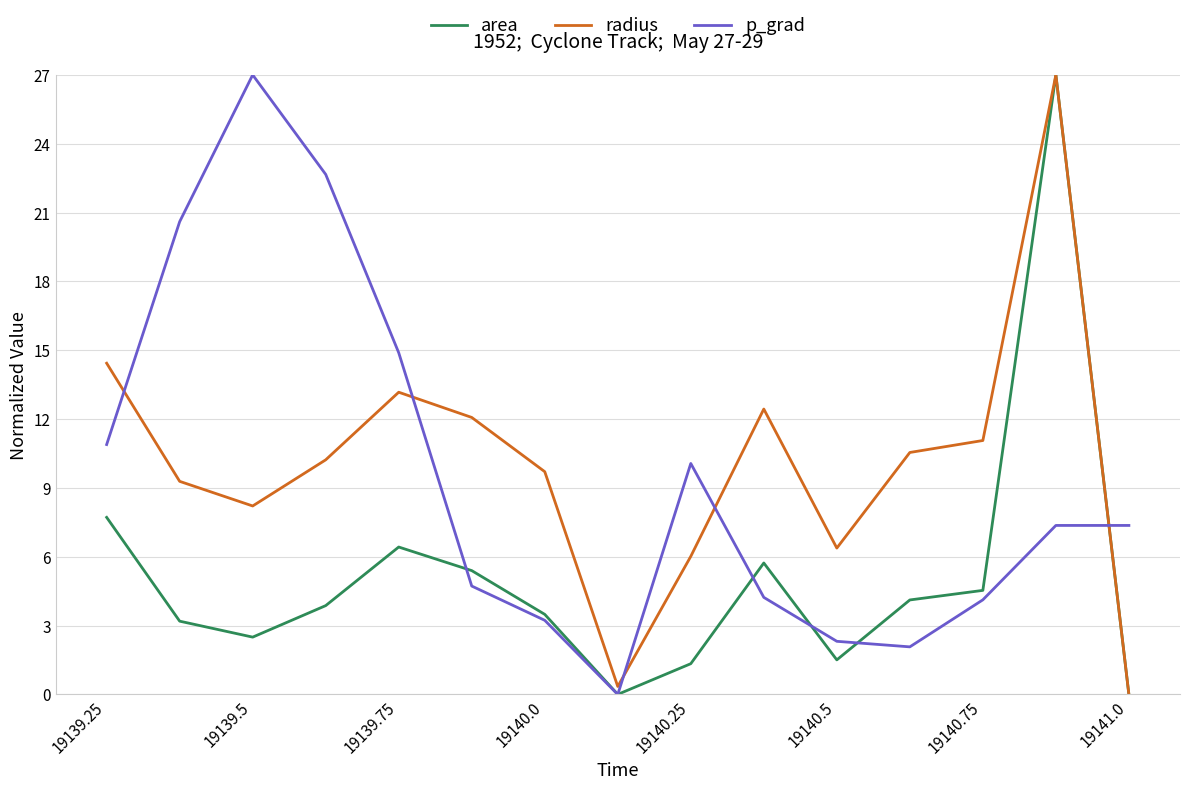

What is the highest value of the area series?

27.0